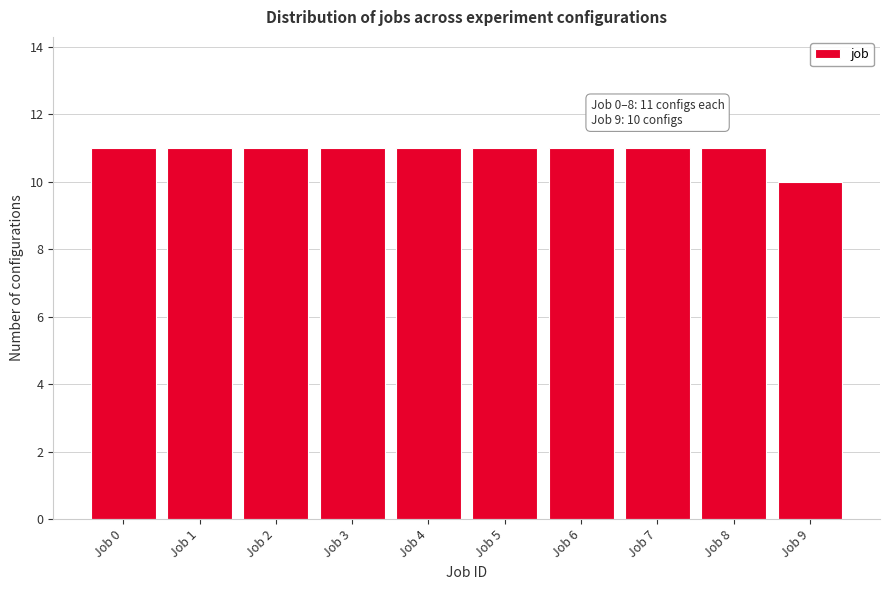

Reading left to right, extract all data points from this chart.

Job 0=11	Job 1=11	Job 2=11	Job 3=11	Job 4=11	Job 5=11	Job 6=11	Job 7=11	Job 8=11	Job 9=10